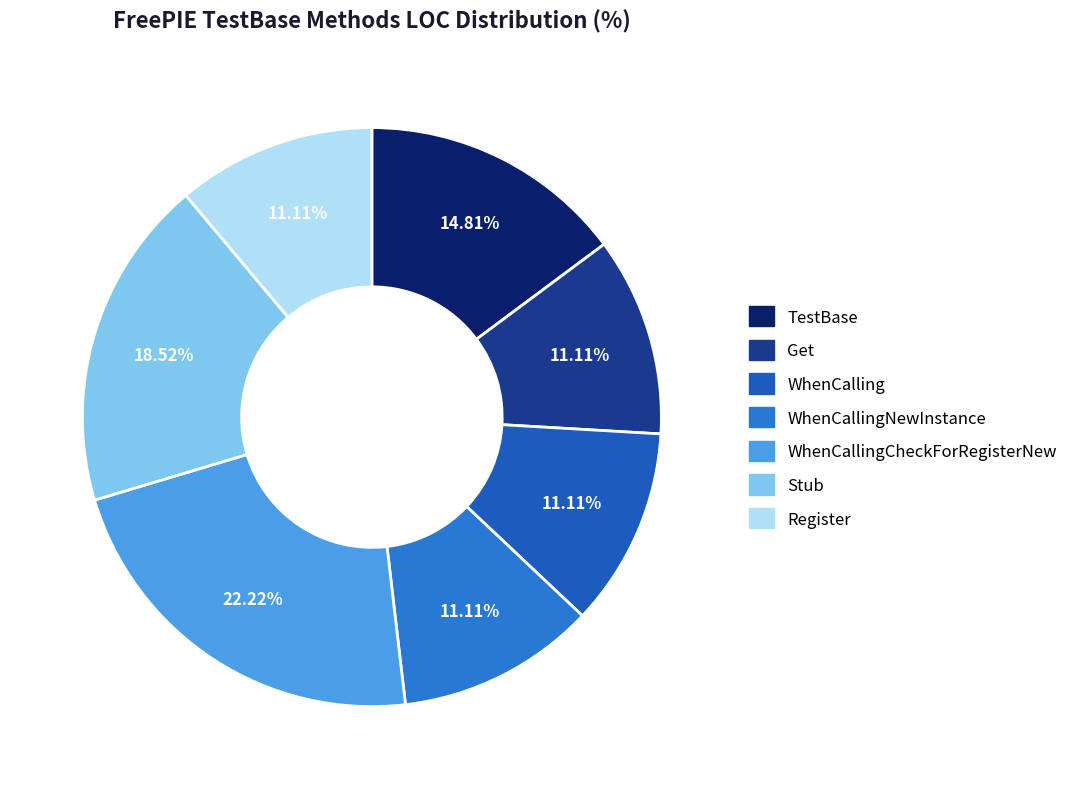

Count the number of slices in the pie.

7